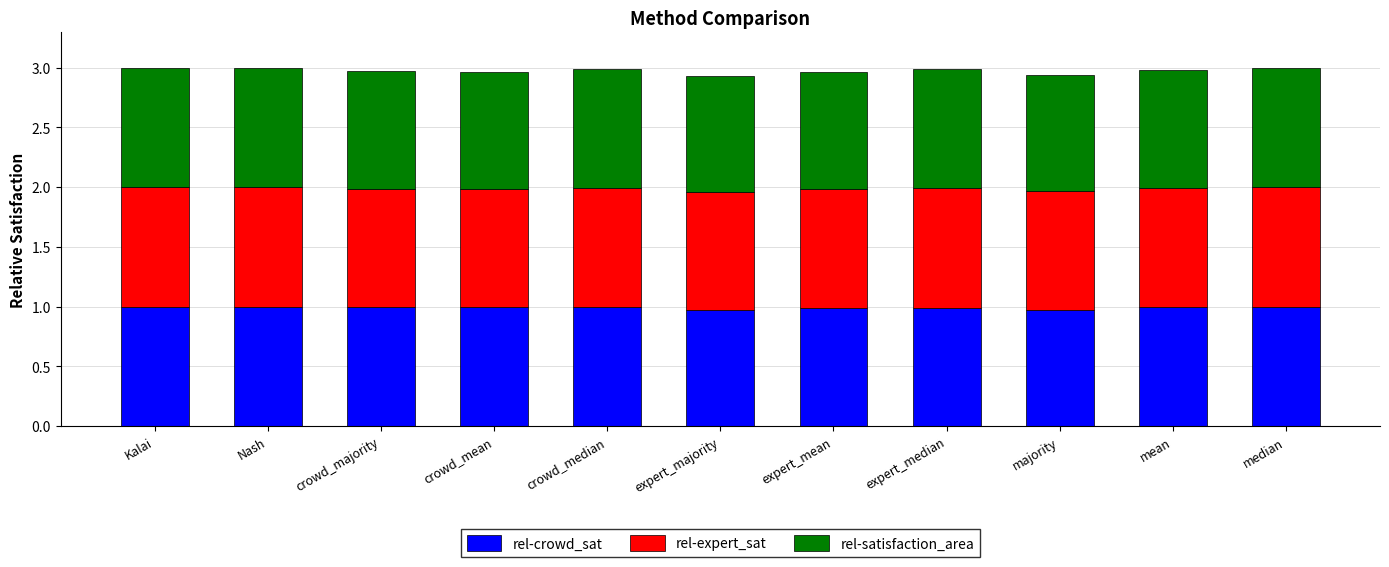

Does the chart contain any negative values?

No